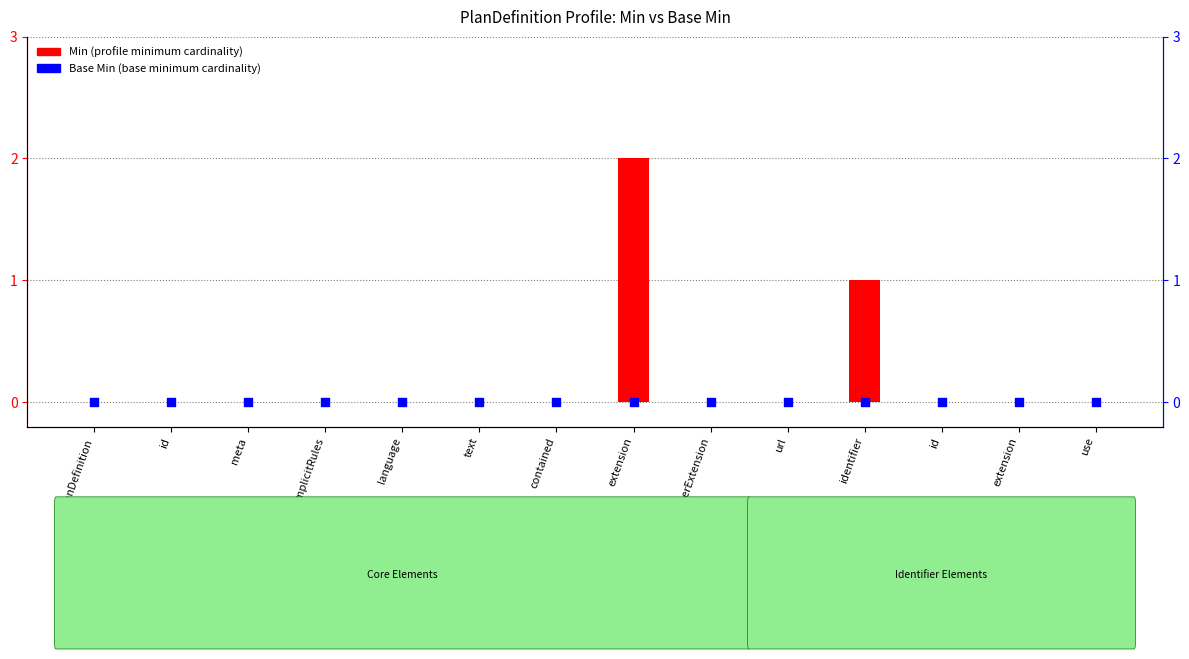

Which series has the largest total across all categories?

Min